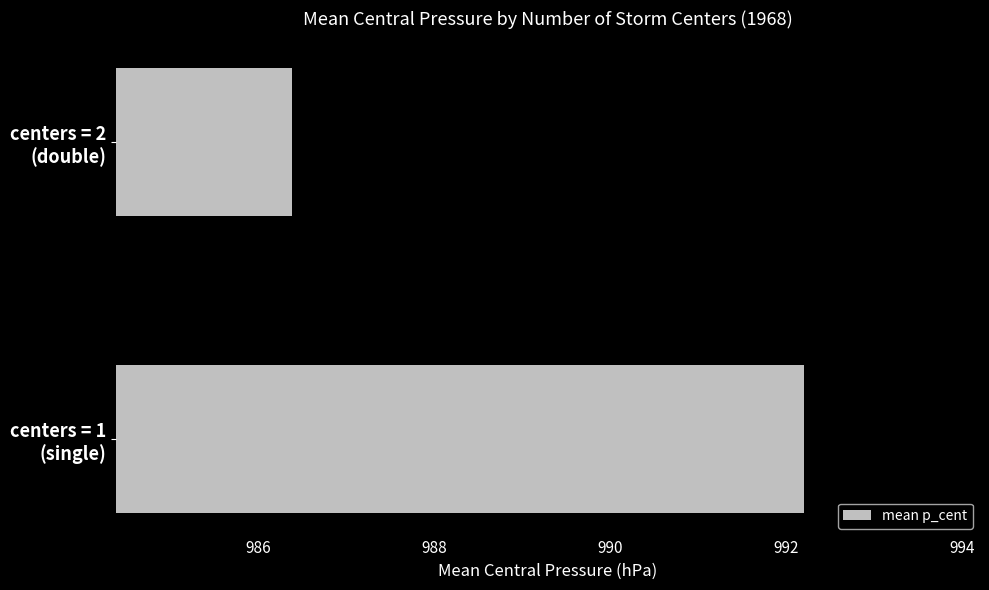

What is the average value?

989.3